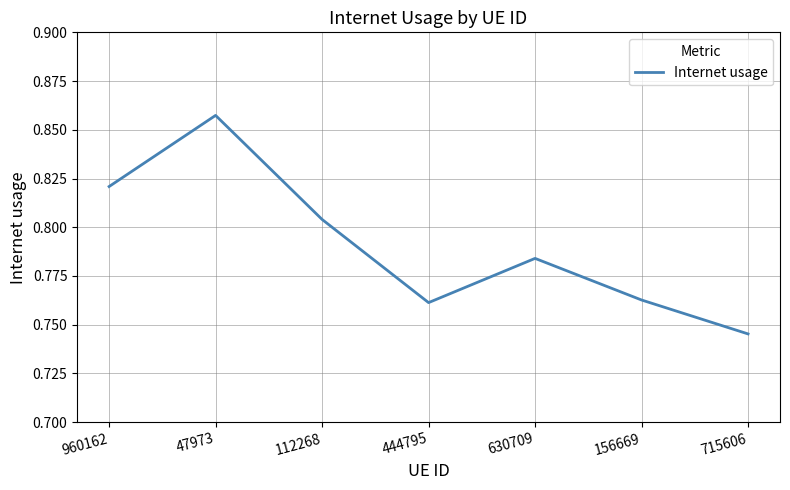

What is the sum of the values at 630709 and 960162?

1.6